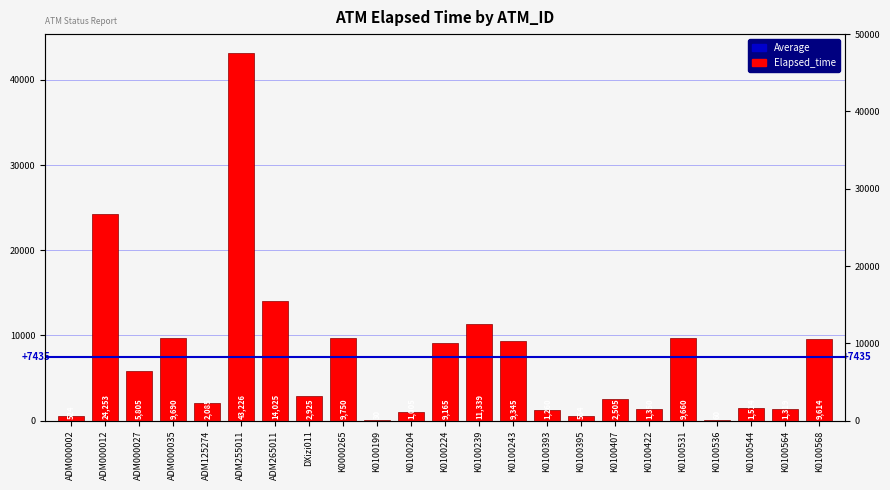

Between K0100564 and K0100199, which is larger?

K0100564